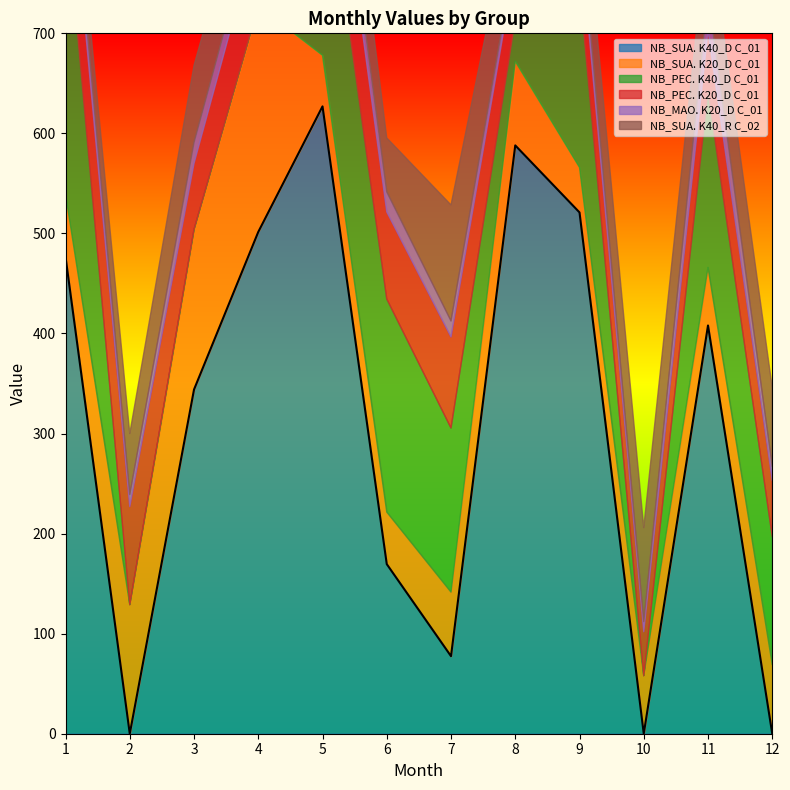

At which label does NB_PEC. K20_D C_01 reach its minimum?

10